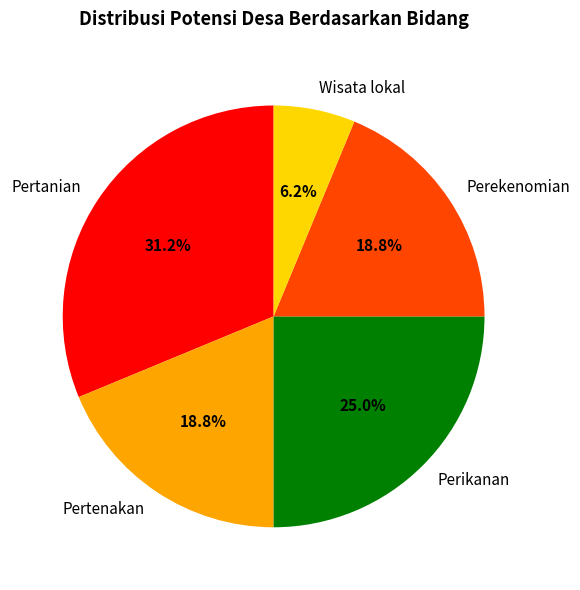

Which has a higher value, Pertanian or Pertenakan?

Pertanian